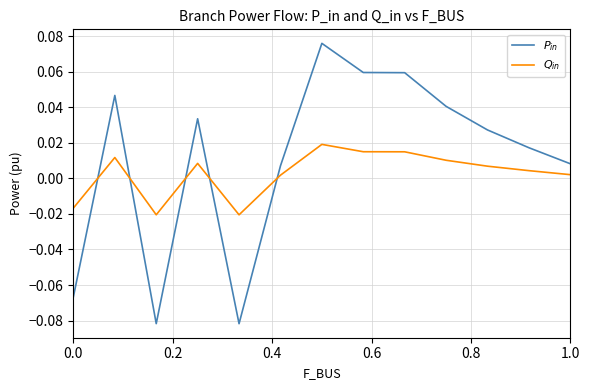

What is the value of the $P_{in}$ point at the 1st from the left?

-0.1